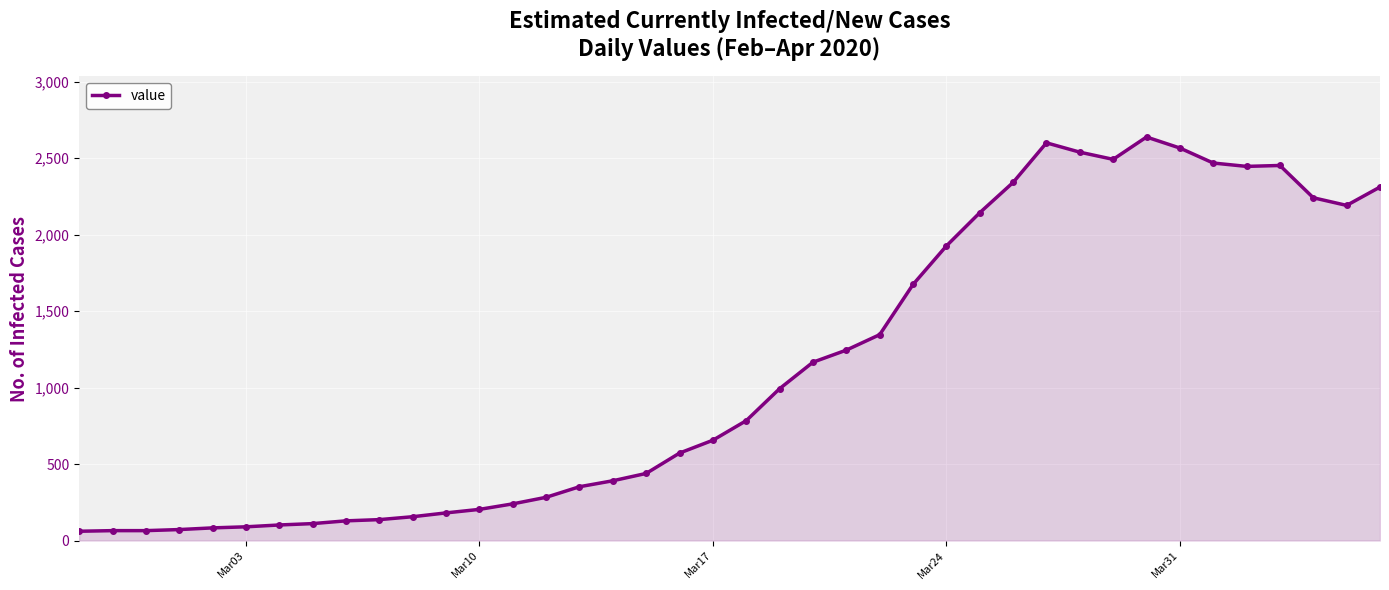

How many values are below 784?

20